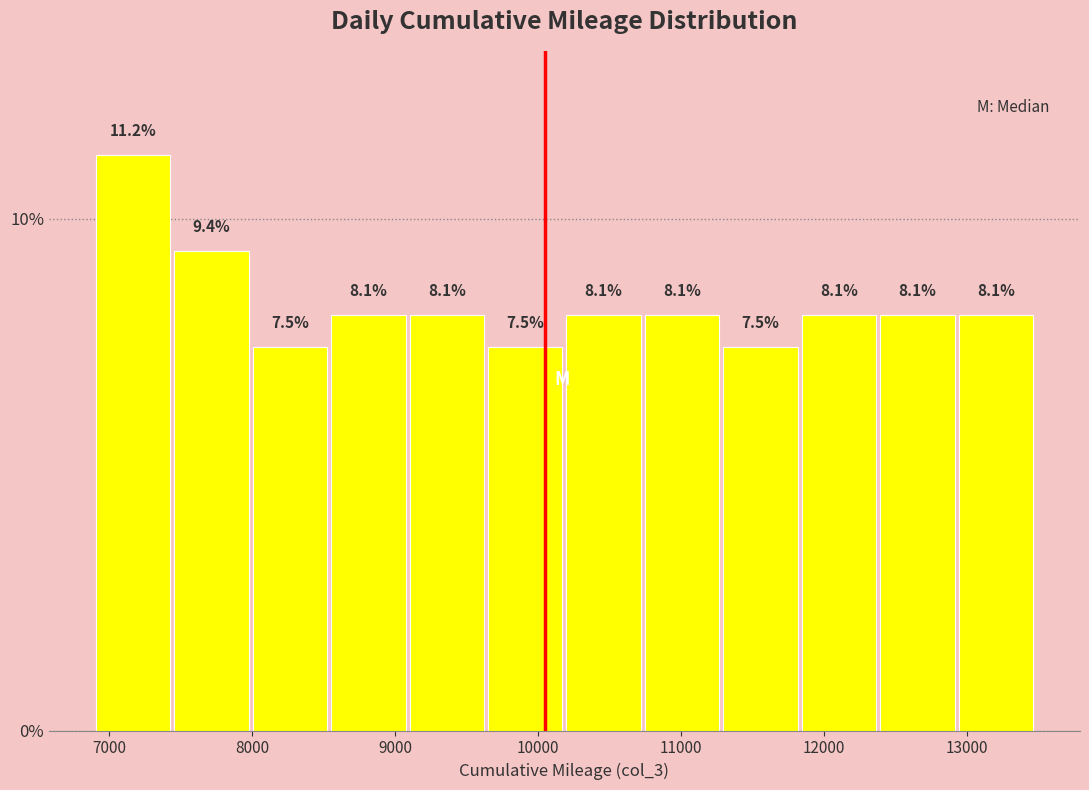

Reading left to right, list every bar in this chart as the range it spans on the x-axis followed by its height. The bar edges are not printed on the chart, so give them approximately, as read against the axis.

6900 to 7500: 11.2
7500 to 8000: 9.4
8000 to 8600: 7.5
8600 to 9100: 8.1
9100 to 9600: 8.1
9600 to 10200: 7.5
10200 to 10700: 8.1
10700 to 11300: 8.1
11300 to 11800: 7.5
11800 to 12400: 8.1
12400 to 12900: 8.1
12900 to 13500: 8.1